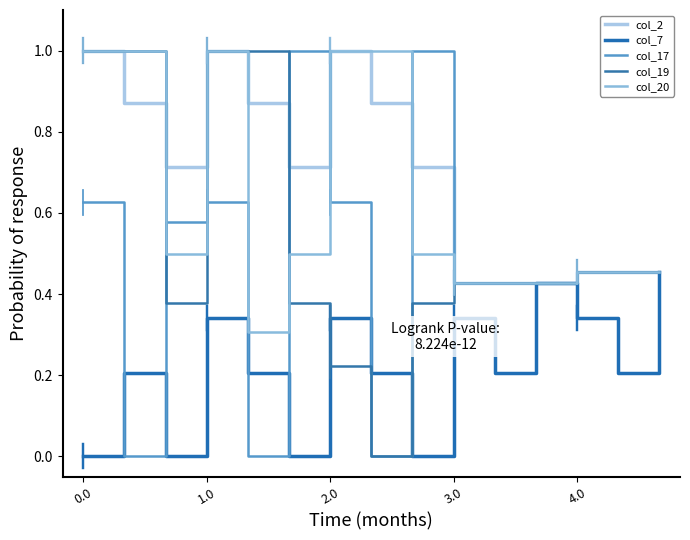

How many lines are shown in the chart?

5